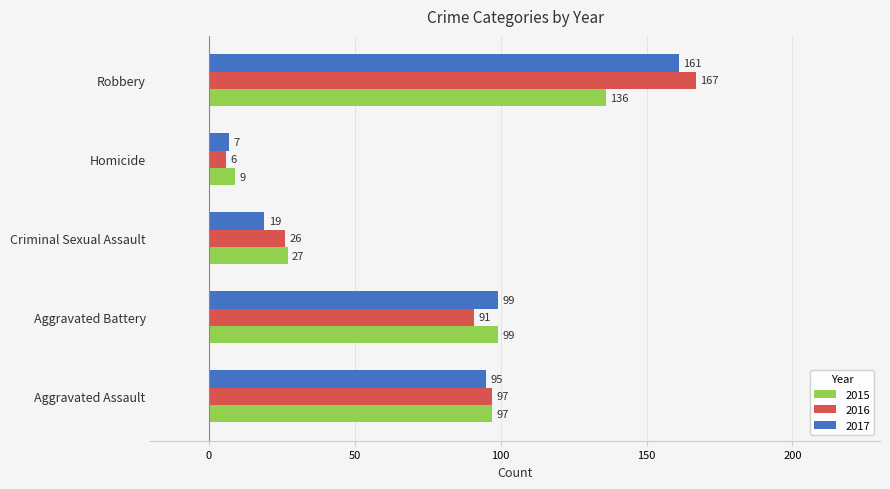

Rank the series by their average value, from highest to lowest.

2016, 2017, 2015